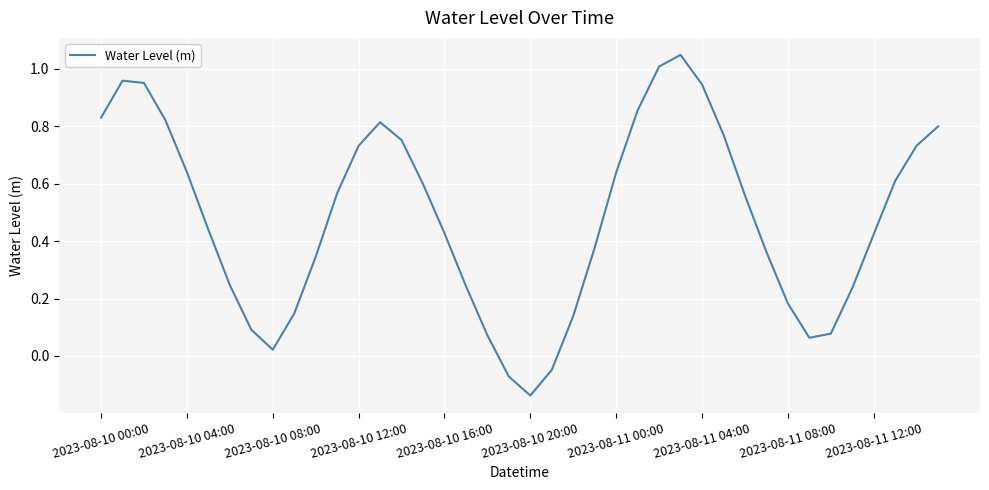

Does the chart have visible grid lines?

Yes